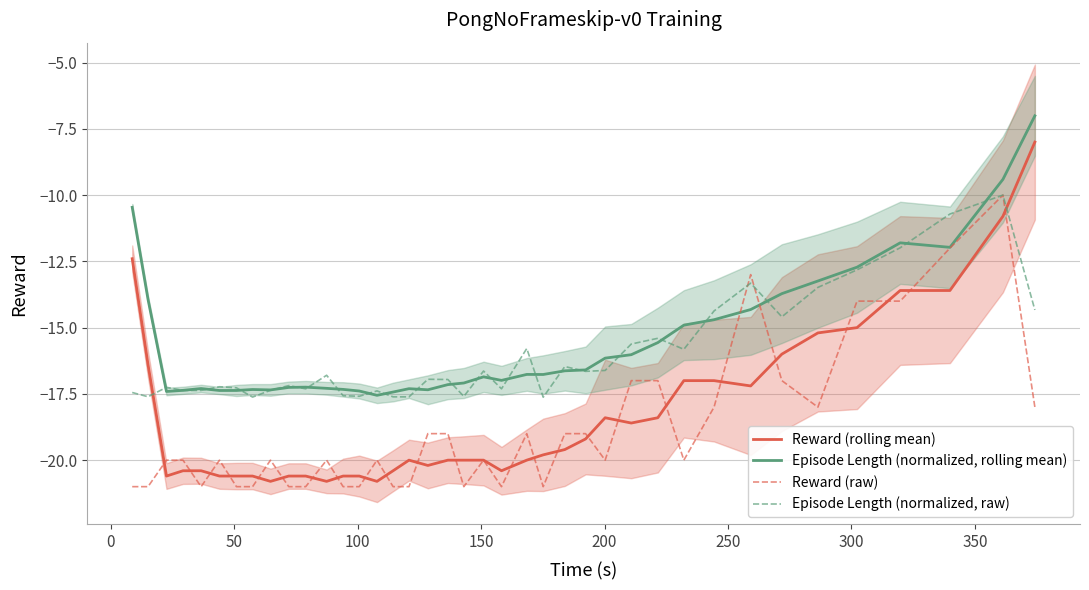

Does the chart display data point markers on the line(s)?

No